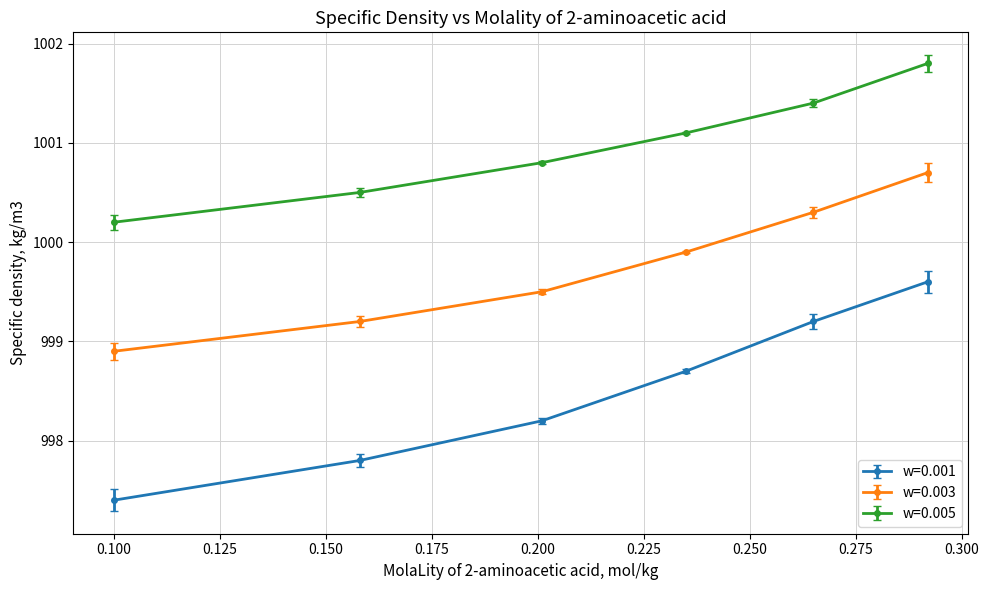

Which series has the largest range (max minus min)?

w=0.001